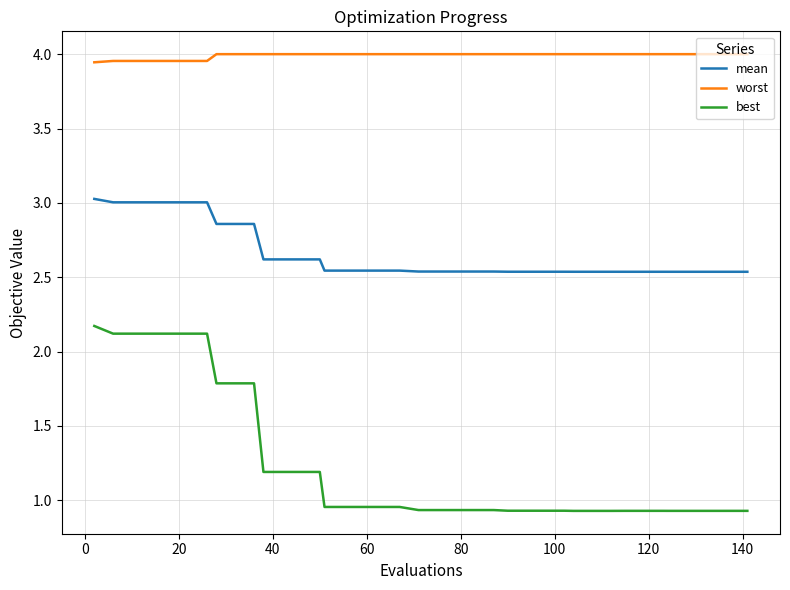

How many lines are shown in the chart?

3